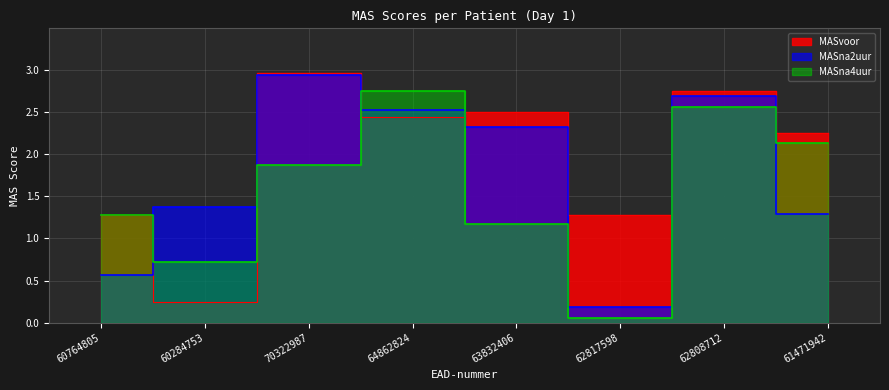

Reading left to right, transcribe all the data shown in this chart.

MASvoor: 60764805=1.3	60284753=0.2	70322987=3.0	64862824=2.4	63832406=2.5	62817598=1.3	62808712=2.8	61471942=2.2
MASna2uur: 60764805=0.6	60284753=1.4	70322987=2.9	64862824=2.5	63832406=2.3	62817598=0.2	62808712=2.7	61471942=1.3
MASna4uur: 60764805=1.3	60284753=0.7	70322987=1.9	64862824=2.8	63832406=1.2	62817598=0.1	62808712=2.6	61471942=2.1